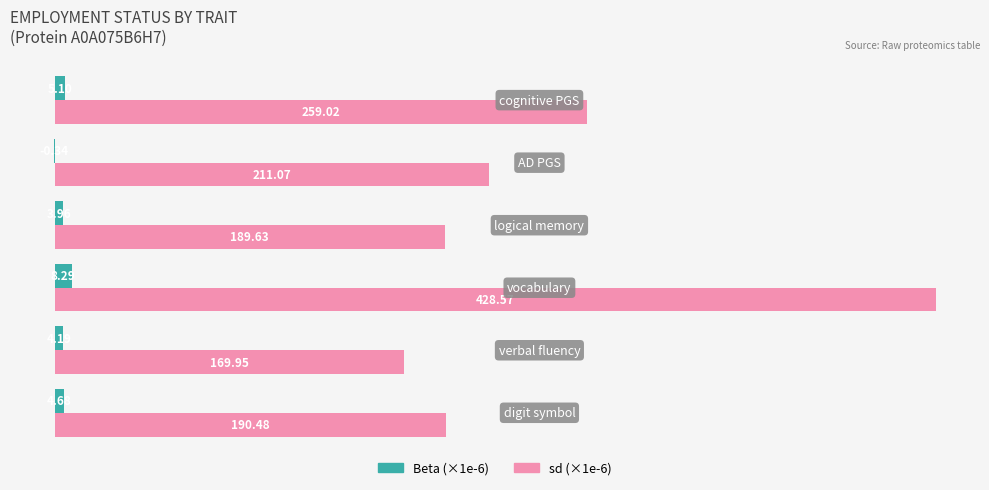

Which series has the largest total across all categories?

sd (×1e-6)